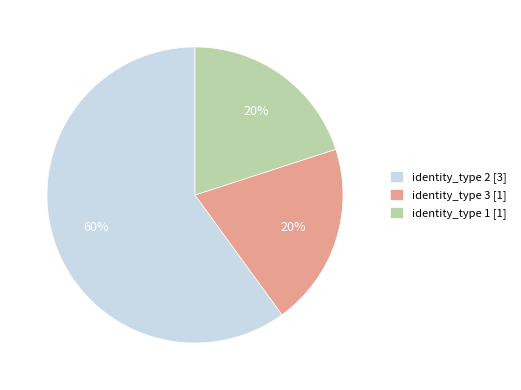

Which has a higher value, identity_type 1 [1] or identity_type 2 [3]?

identity_type 2 [3]